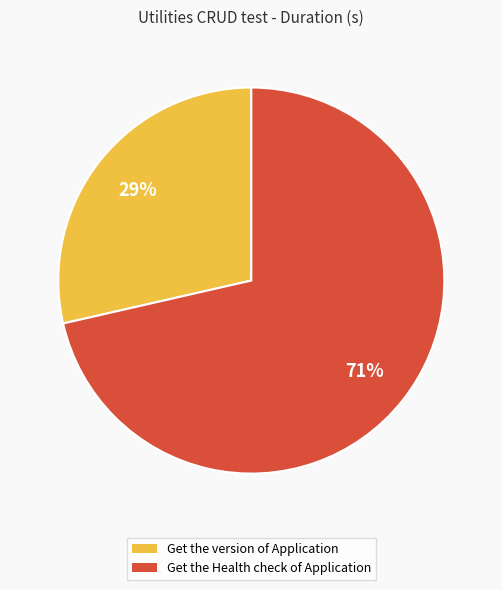

How many segments does this pie chart have?

2